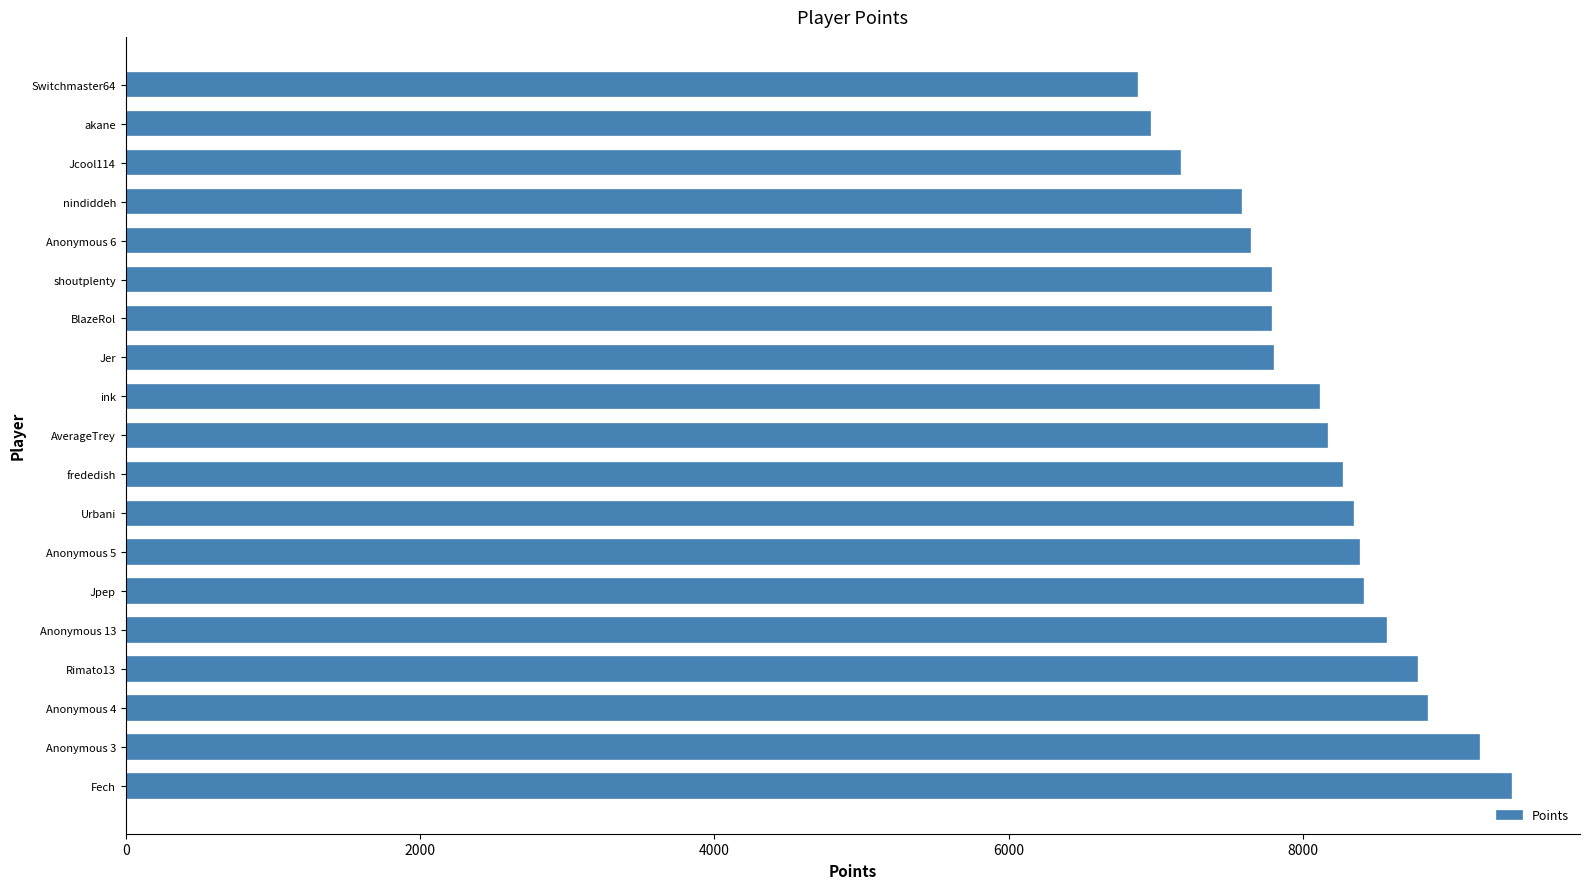

At which category does the chart reach its peak across all series?

Fech